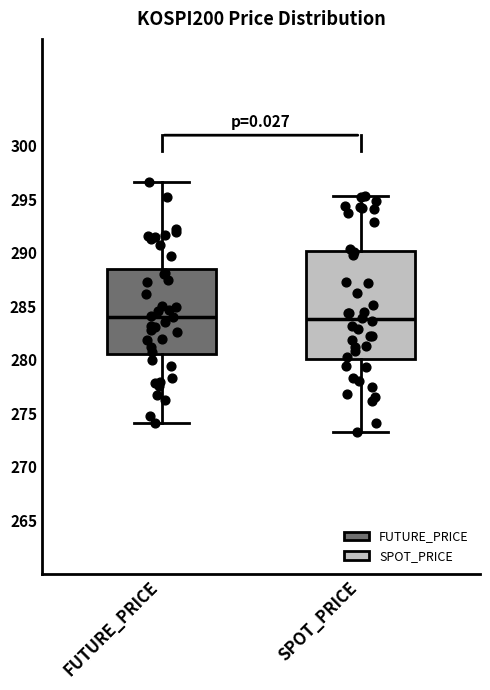

Where does the median line of the box for FUTURE_PRICE sit on the y-axis? The values are not printed on the chart, so give them approximately, as read against the axis.

284.0